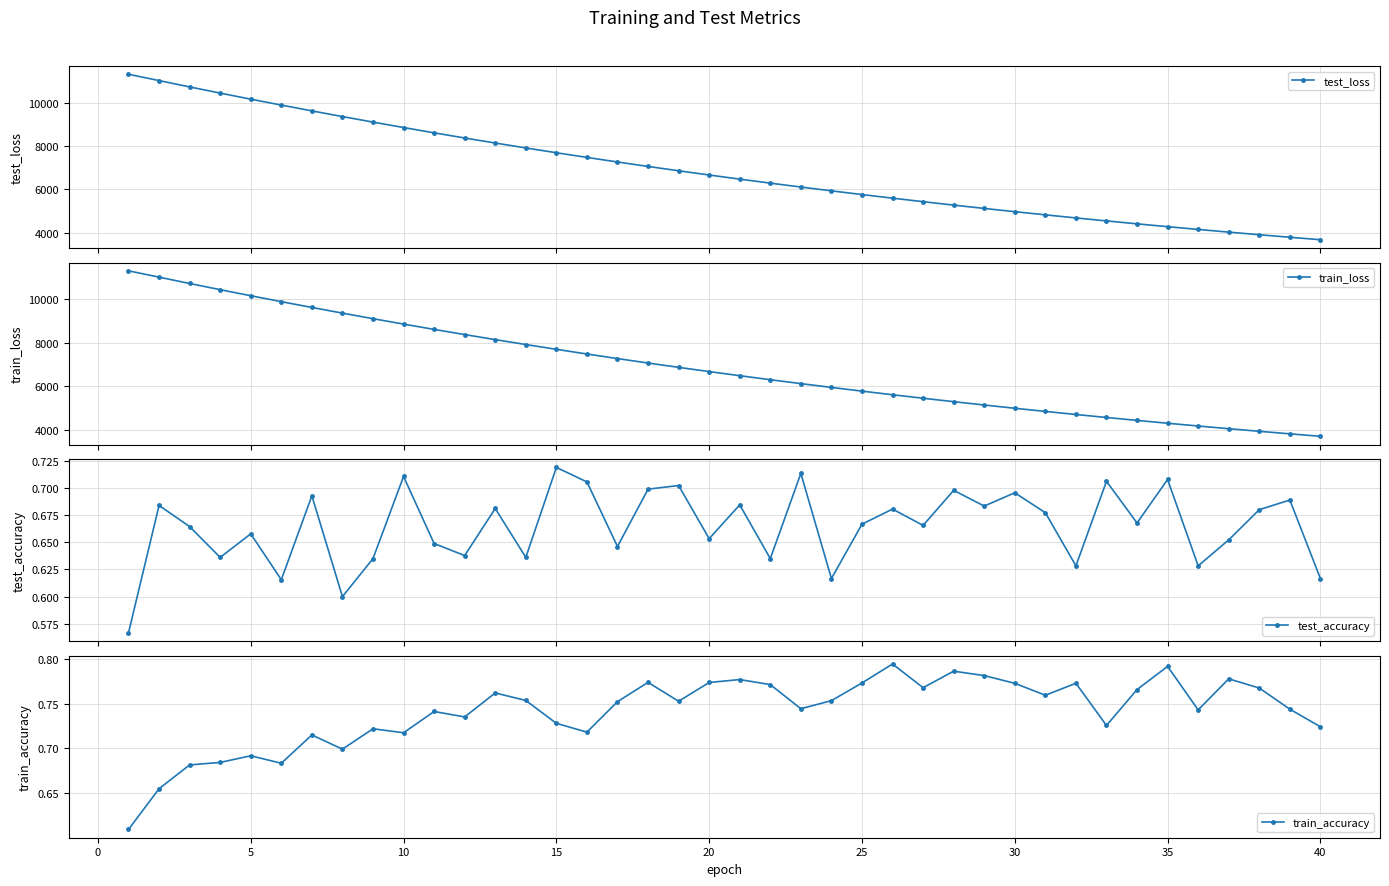

Reading right to left, list all the values displayed in this chart.

test_loss: 3688.9	3802.4	3919.1	4039.4	4163.1	4289.7	4420.3	4554.8	4692.2	4833.7	4979.0	5128.4	5281.7	5439.3	5601.0	5767.1	5937.8	6113.0	6292.6	6477.0	6666.6	6860.9	7060.0	7264.7	7475.1	7690.2	7910.8	8136.7	8368.8	8606.3	8850.4	9099.3	9354.8	9615.8	9882.4	10155.0	10433.4	10717.8	11009.7	11299.4
train_loss: 3688.3	3802.1	3918.8	4038.8	4162.5	4289.3	4419.8	4554.2	4691.6	4833.2	4978.4	5127.7	5281.1	5438.8	5600.4	5766.5	5937.1	6112.5	6292.0	6476.5	6665.9	6860.4	7059.4	7264.0	7474.5	7689.6	7910.0	8136.2	8368.0	8605.7	8849.9	9098.6	9354.0	9615.4	9881.6	10154.5	10432.8	10717.5	11010.3	11299.3
test_accuracy: 0.6	0.7	0.7	0.7	0.6	0.7	0.7	0.7	0.6	0.7	0.7	0.7	0.7	0.7	0.7	0.7	0.6	0.7	0.6	0.7	0.7	0.7	0.7	0.6	0.7	0.7	0.6	0.7	0.6	0.6	0.7	0.6	0.6	0.7	0.6	0.7	0.6	0.7	0.7	0.6
train_accuracy: 0.7	0.7	0.8	0.8	0.7	0.8	0.8	0.7	0.8	0.8	0.8	0.8	0.8	0.8	0.8	0.8	0.8	0.7	0.8	0.8	0.8	0.8	0.8	0.8	0.7	0.7	0.8	0.8	0.7	0.7	0.7	0.7	0.7	0.7	0.7	0.7	0.7	0.7	0.7	0.6